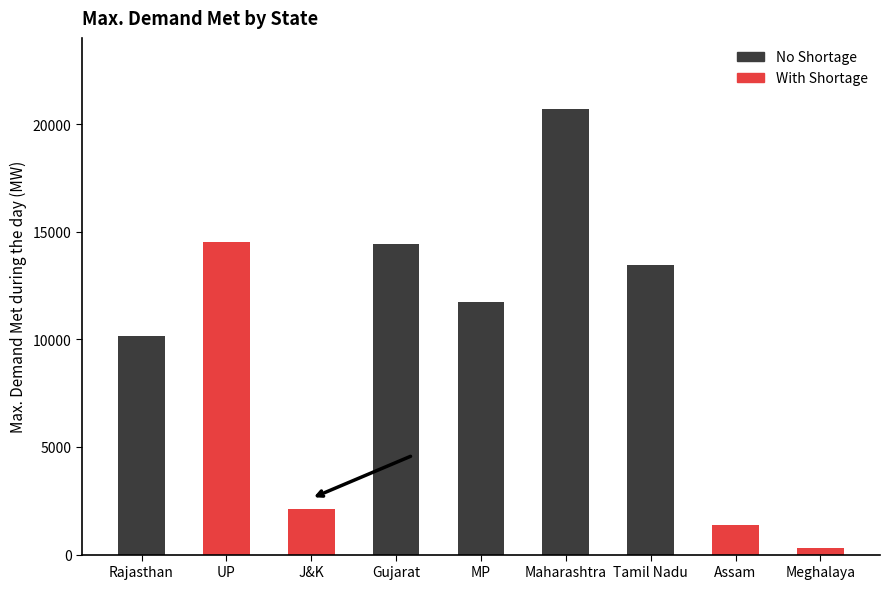

Where is the data nearest to the value 10498?

Rajasthan